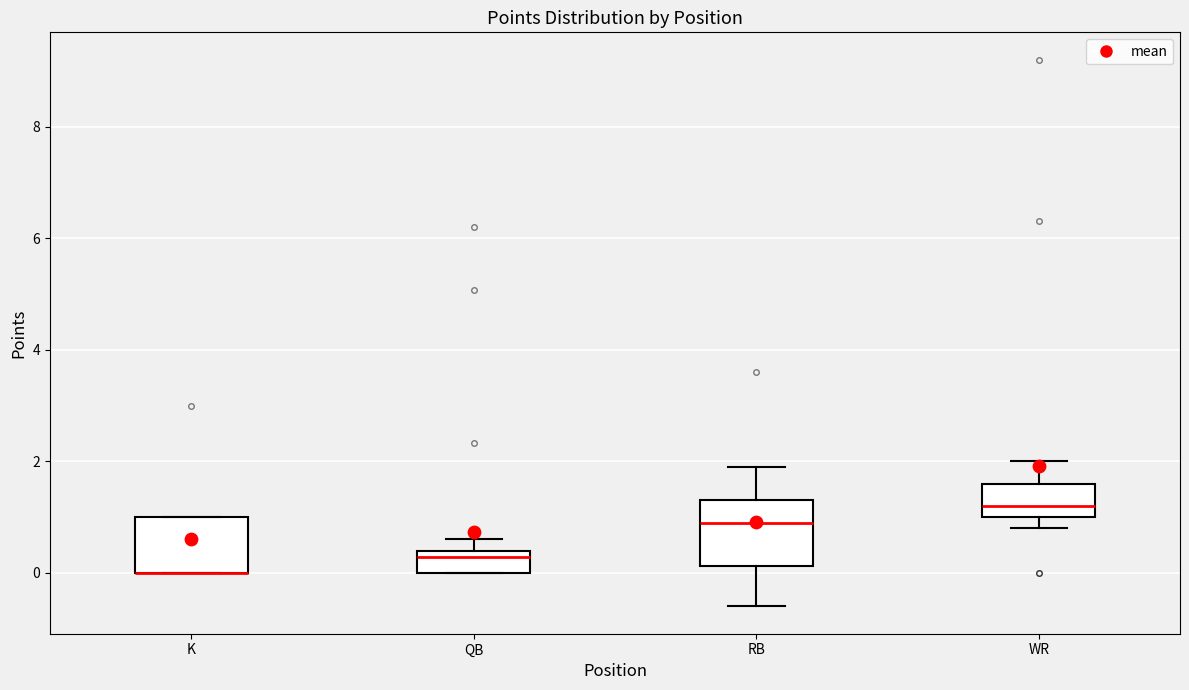

Where is the lower edge of the box for QB on the y-axis? The values are not printed on the chart, so give them approximately, as read against the axis.

0.0